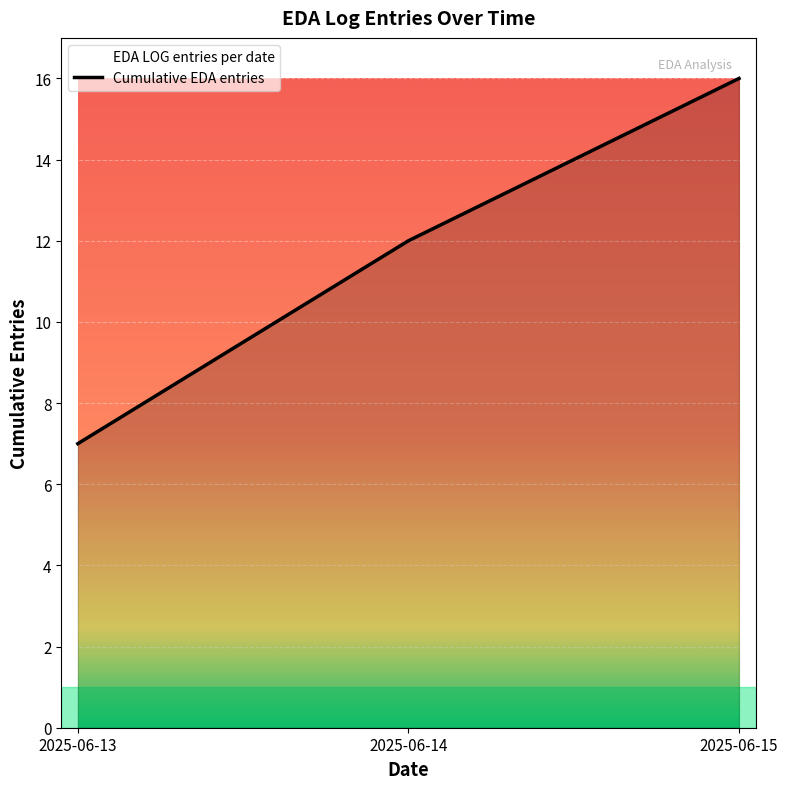

The chart shows a value of 7 at 2025-06-14. True or false?

False